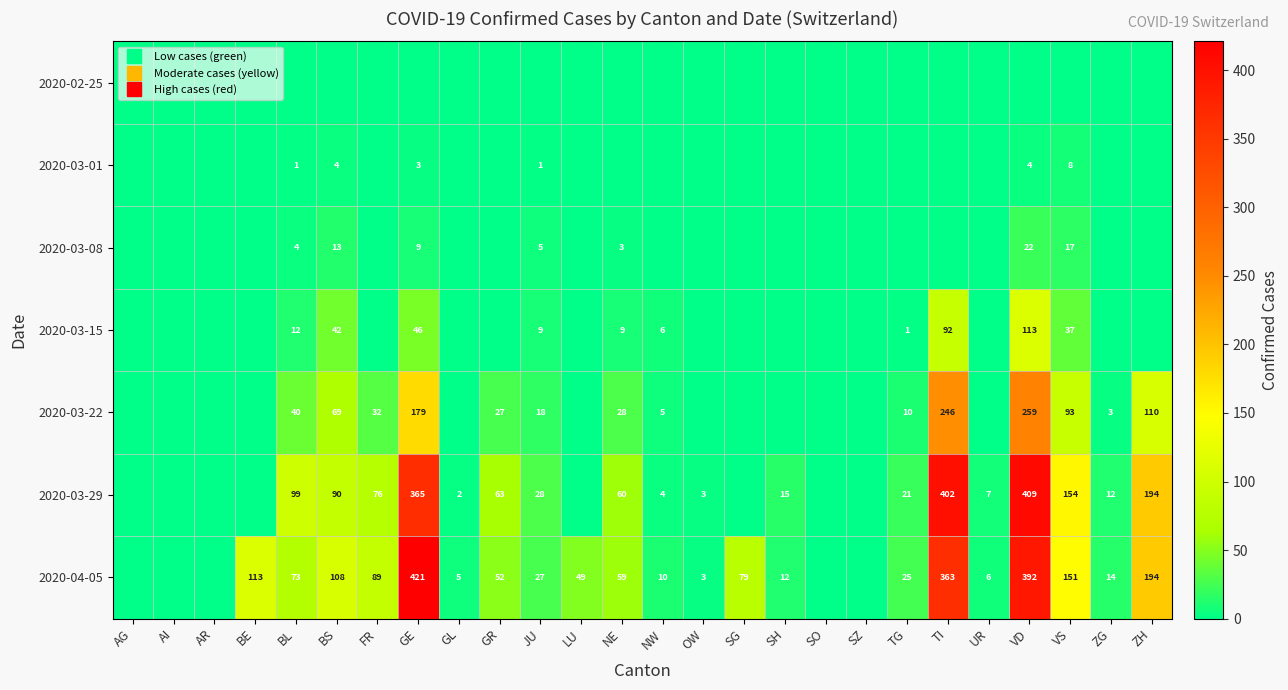

What is the difference between the maximum and second lowest values in the 2020-03-22 series?

259